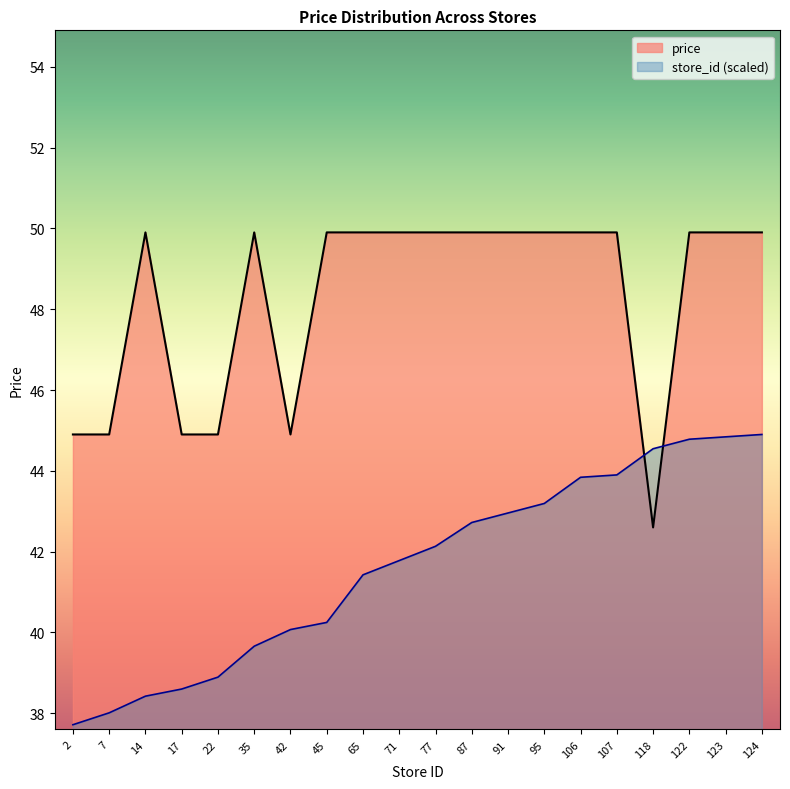

Does the chart display data point markers on the line(s)?

No